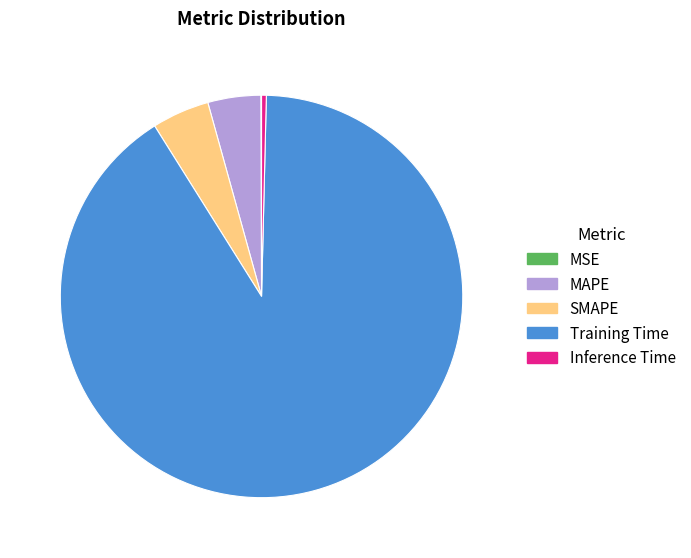

True or false: Training Time accounts for 99% of the total.

False